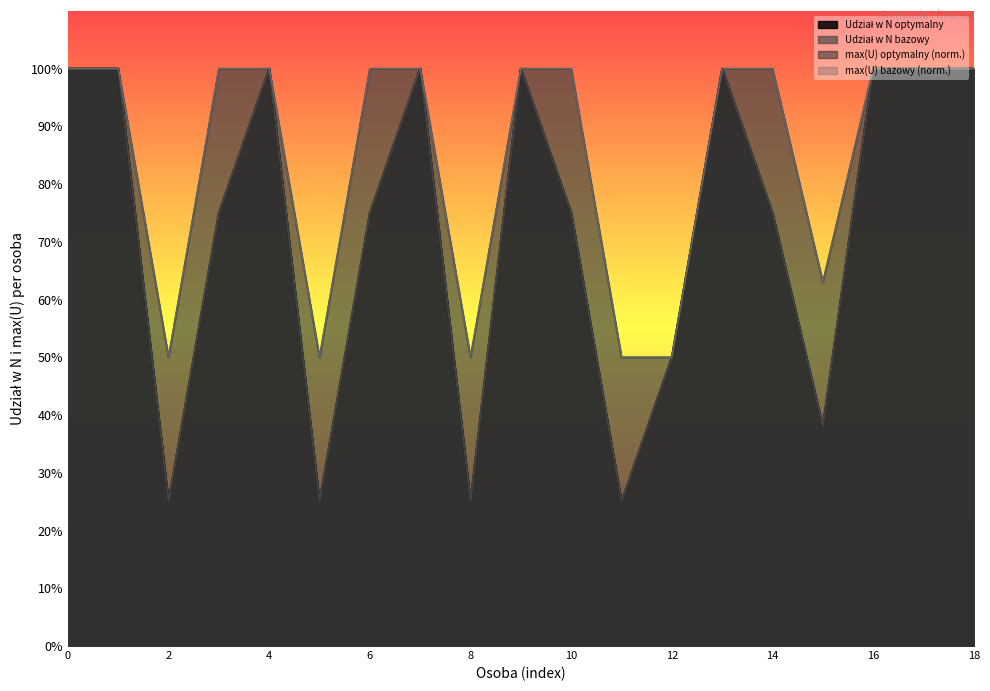

Reading left to right, list all the values displayed in this chart.

Udział w N optymalny: 1.0	1.0	0.2	0.8	1.0	0.2	0.8	1.0	0.2	1.0	0.8	0.2	0.5	1.0	0.8	0.4	1.0	1.0	1.0
Udział w N bazowy: 1.0	1.0	0.2	0.8	1.0	0.2	0.8	1.0	0.2	1.0	0.8	0.2	0.5	1.0	0.8	0.4	1.0	1.0	1.0
max(U) optymalny: 1.0	1.0	0.5	1.0	1.0	0.5	1.0	1.0	0.5	1.0	1.0	0.5	0.5	1.0	1.0	0.6	1.0	1.0	1.0
max(U) bazowy: 1.0	1.0	0.5	1.0	1.0	0.5	1.0	1.0	0.5	1.0	1.0	0.5	0.5	1.0	1.0	0.6	1.0	1.0	1.0